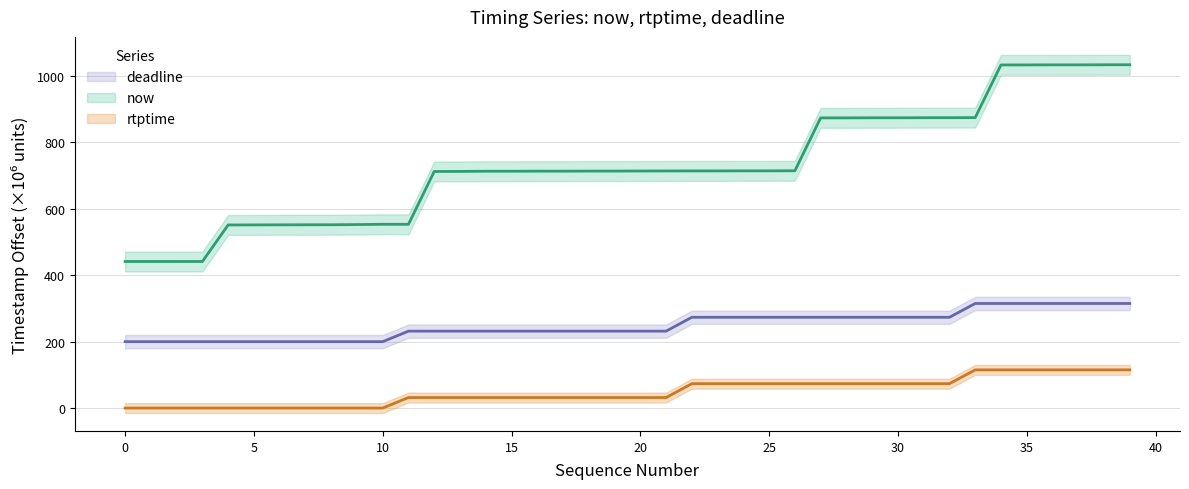

Between 15 and 32, which series saw the biggest shift?

now